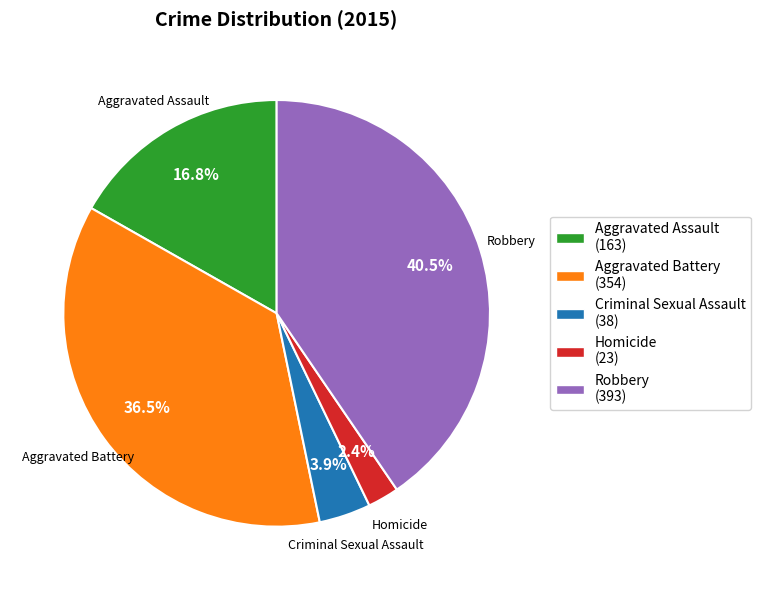

Which has a higher value, Aggravated Assault or Criminal Sexual Assault?

Aggravated Assault